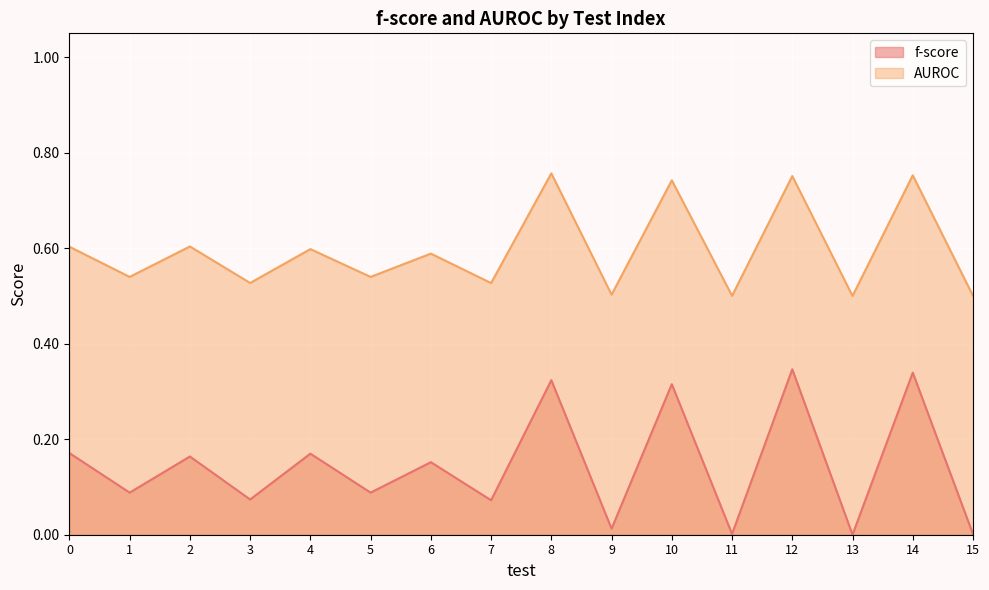

Which series changed the most between 4 and 13?

f-score